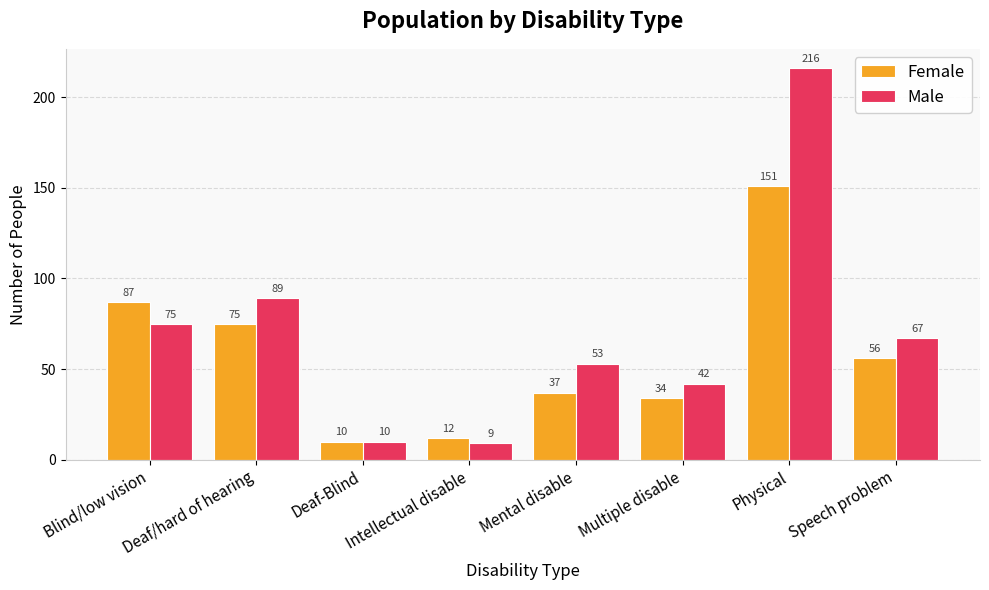

What is the minimum value for Female?

10